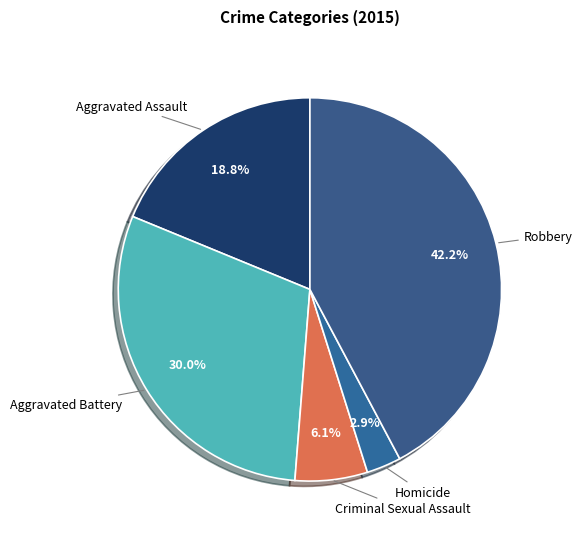

Rank the categories by value from highest to lowest.

Robbery, Aggravated Battery, Aggravated Assault, Criminal Sexual Assault, Homicide